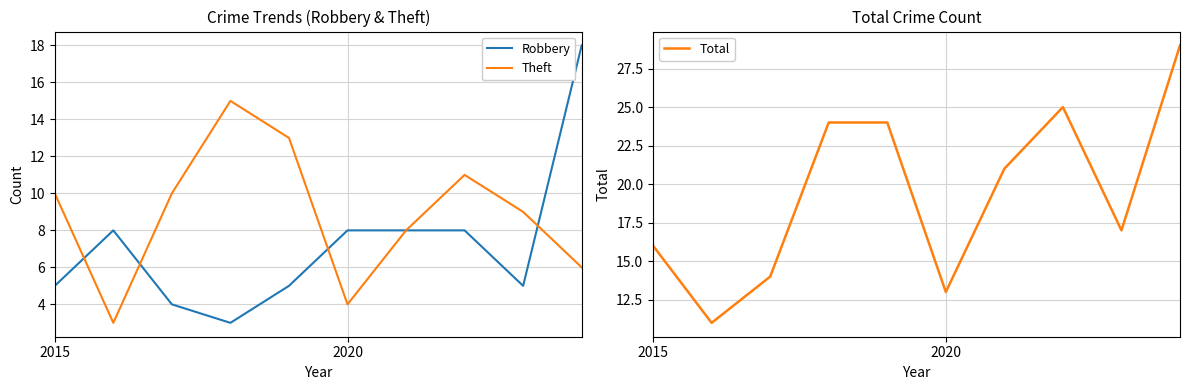

List the series in order of their peak value, highest first.

Total, Robbery, Theft